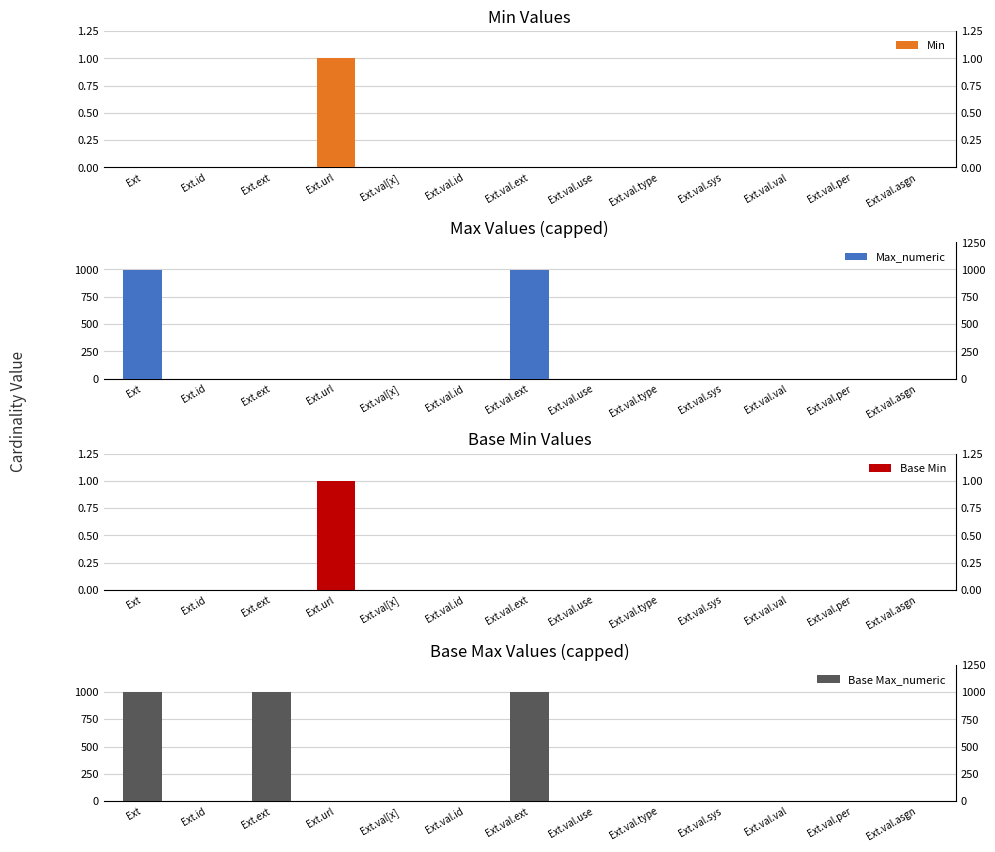

Reading left to right, extract all data points from this chart.

Min: Ext=0	Ext.id=0	Ext.ext=0	Ext.url=1	Ext.val[x]=0	Ext.val.id=0	Ext.val.ext=0	Ext.val.use=0	Ext.val.type=0	Ext.val.sys=0	Ext.val.val=0	Ext.val.per=0	Ext.val.asgn=0
Max_numeric: Ext=999	Ext.id=1	Ext.ext=0	Ext.url=1	Ext.val[x]=1	Ext.val.id=0	Ext.val.ext=999	Ext.val.use=0	Ext.val.type=0	Ext.val.sys=1	Ext.val.val=1	Ext.val.per=0	Ext.val.asgn=0
Base Min: Ext=0	Ext.id=0	Ext.ext=0	Ext.url=1	Ext.val[x]=0	Ext.val.id=0	Ext.val.ext=0	Ext.val.use=0	Ext.val.type=0	Ext.val.sys=0	Ext.val.val=0	Ext.val.per=0	Ext.val.asgn=0
Base Max_numeric: Ext=999	Ext.id=1	Ext.ext=999	Ext.url=1	Ext.val[x]=1	Ext.val.id=1	Ext.val.ext=999	Ext.val.use=1	Ext.val.type=1	Ext.val.sys=1	Ext.val.val=1	Ext.val.per=1	Ext.val.asgn=1